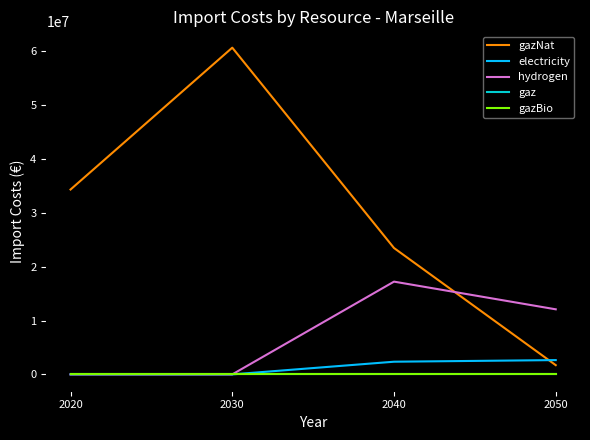

Does the chart have visible grid lines?

No